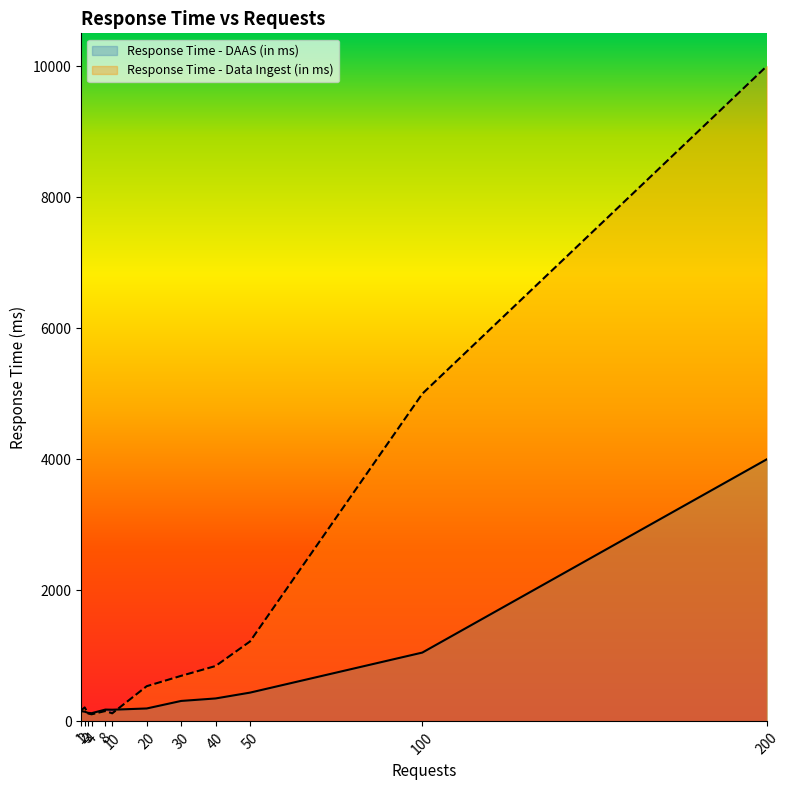

How many lines are shown in the chart?

2